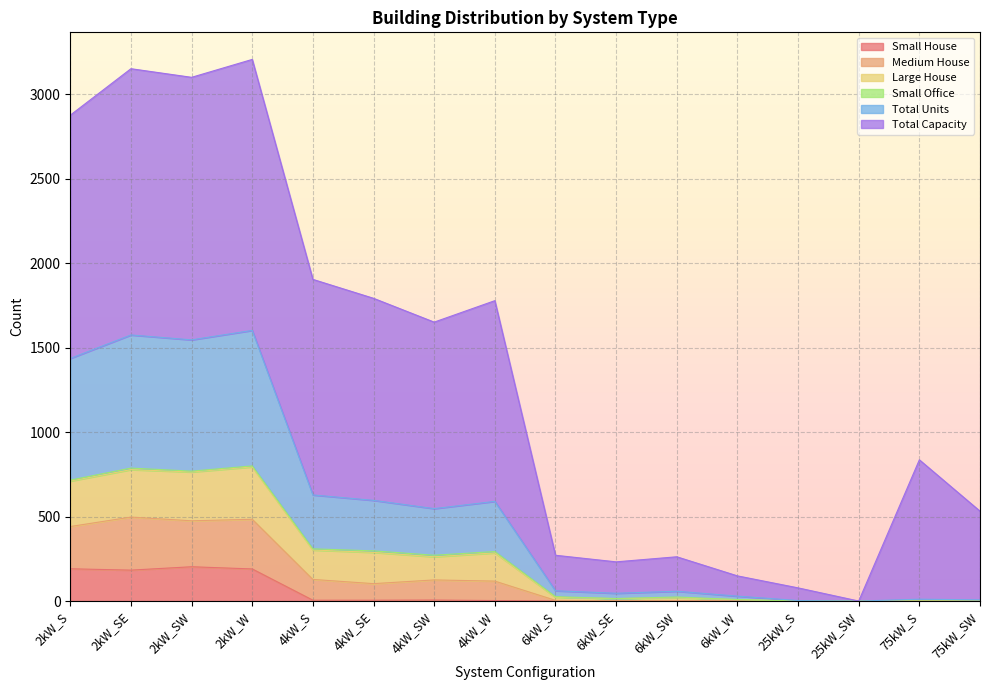

True or false: Large House and Medium House intersect in this chart.

False